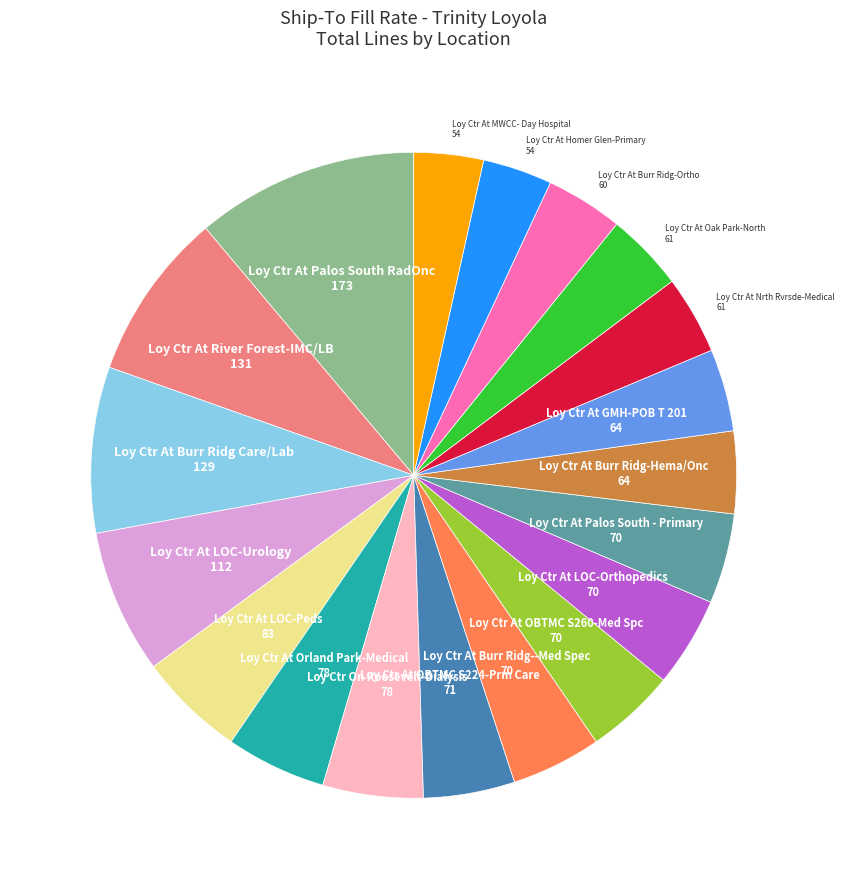

Does any single category account for the majority?

No